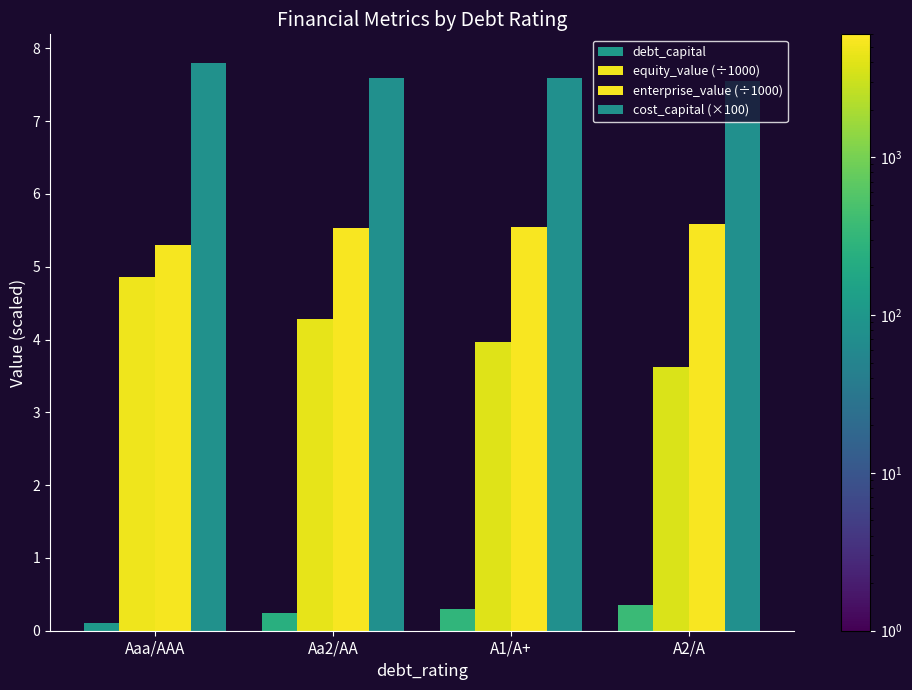

Reading left to right, list all the values displayed in this chart.

debt_capital: 0.1	0.2	0.3	0.4
equity_value (÷1000): 4.9	4.3	4.0	3.6
enterprise_value (÷1000): 5.3	5.5	5.5	5.6
cost_capital (×100): 7.8	7.6	7.6	7.5